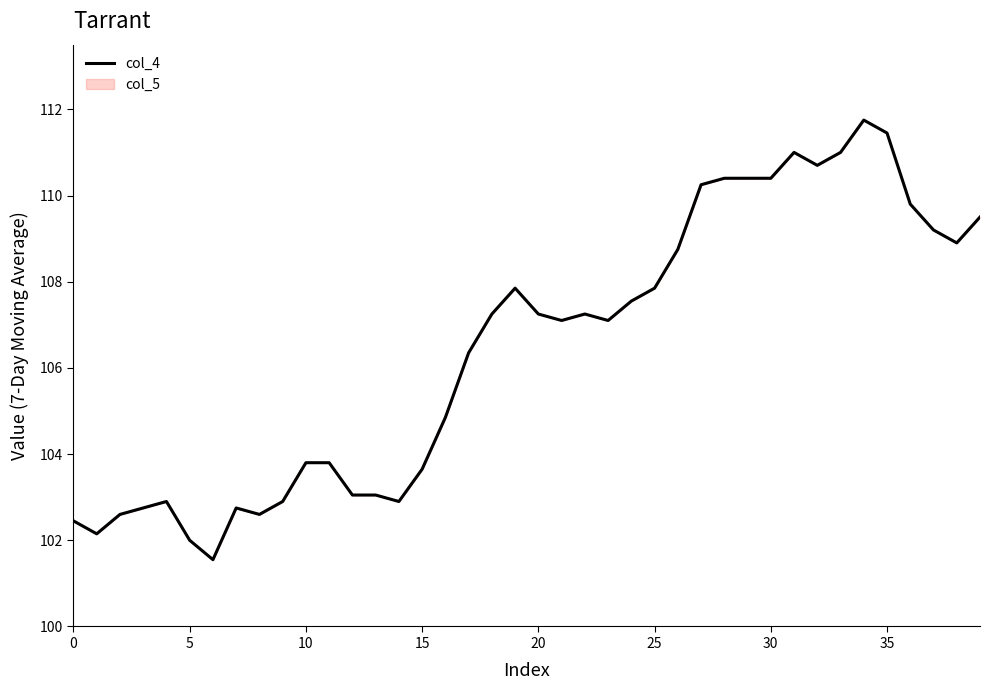

What is the sum of the values at 18 and 35?

218.7